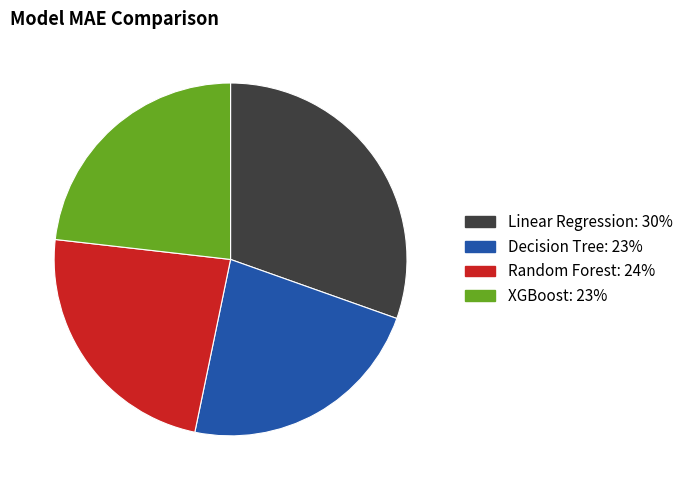

Is it true that Decision Tree is 23% of the pie?

True